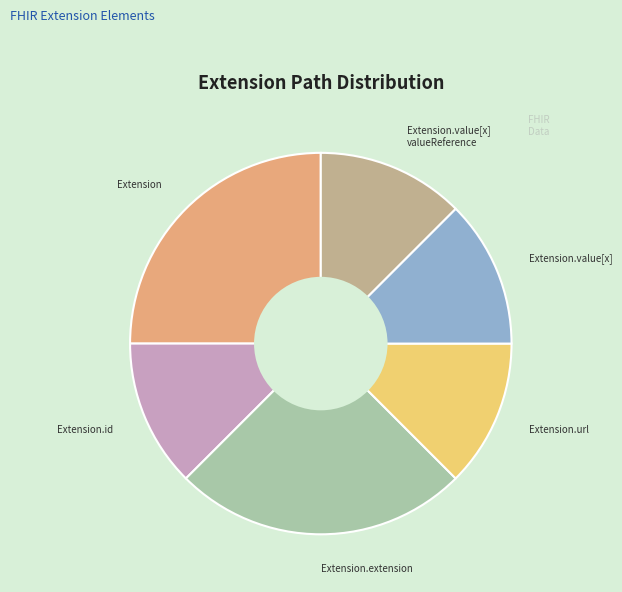

What is the ratio of the value at Extension.id to the value at Extension.value[x] valueReference?

1.0